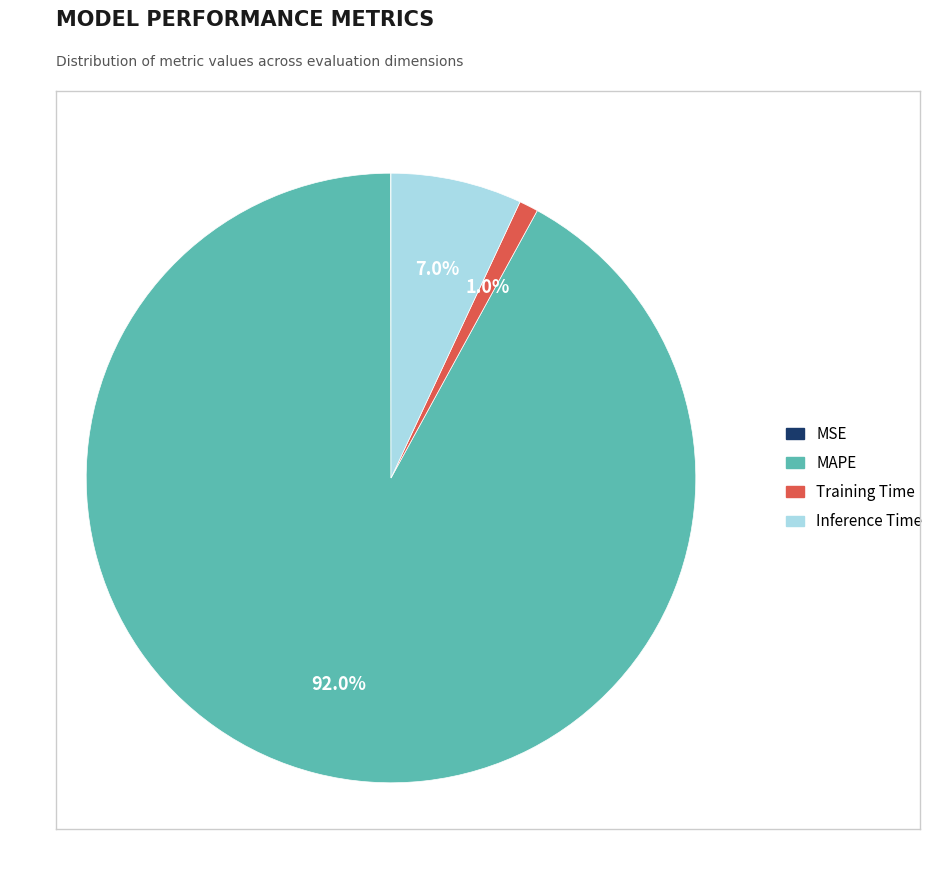

Which category has the biggest portion of the pie?

MAPE